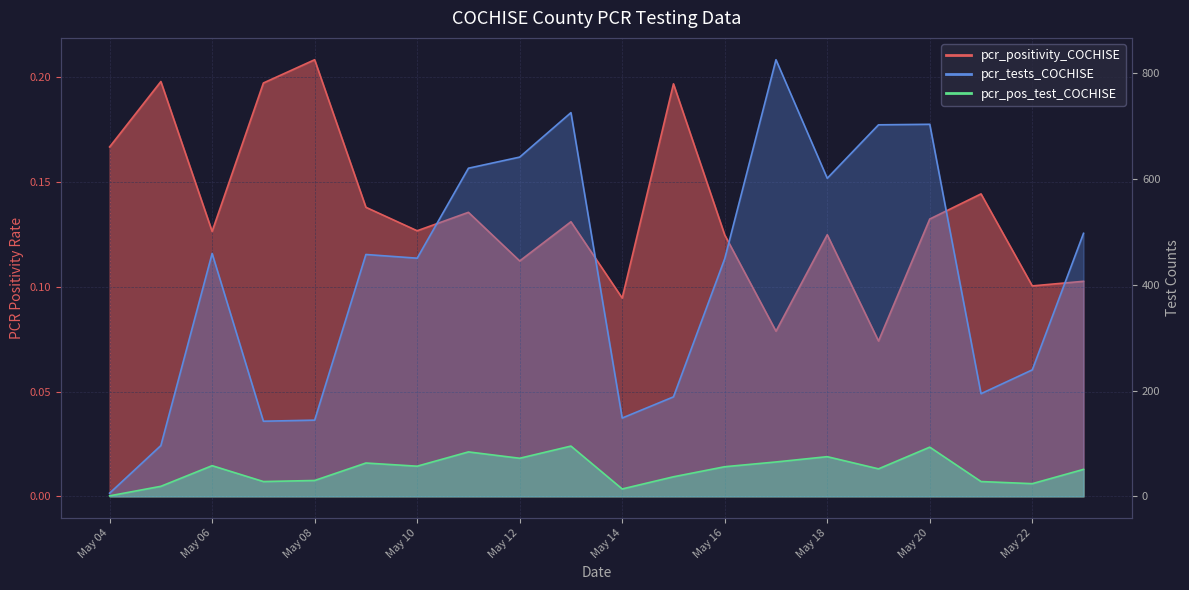

What is the sum of all pcr_tests_COCHISE values?

8286.0